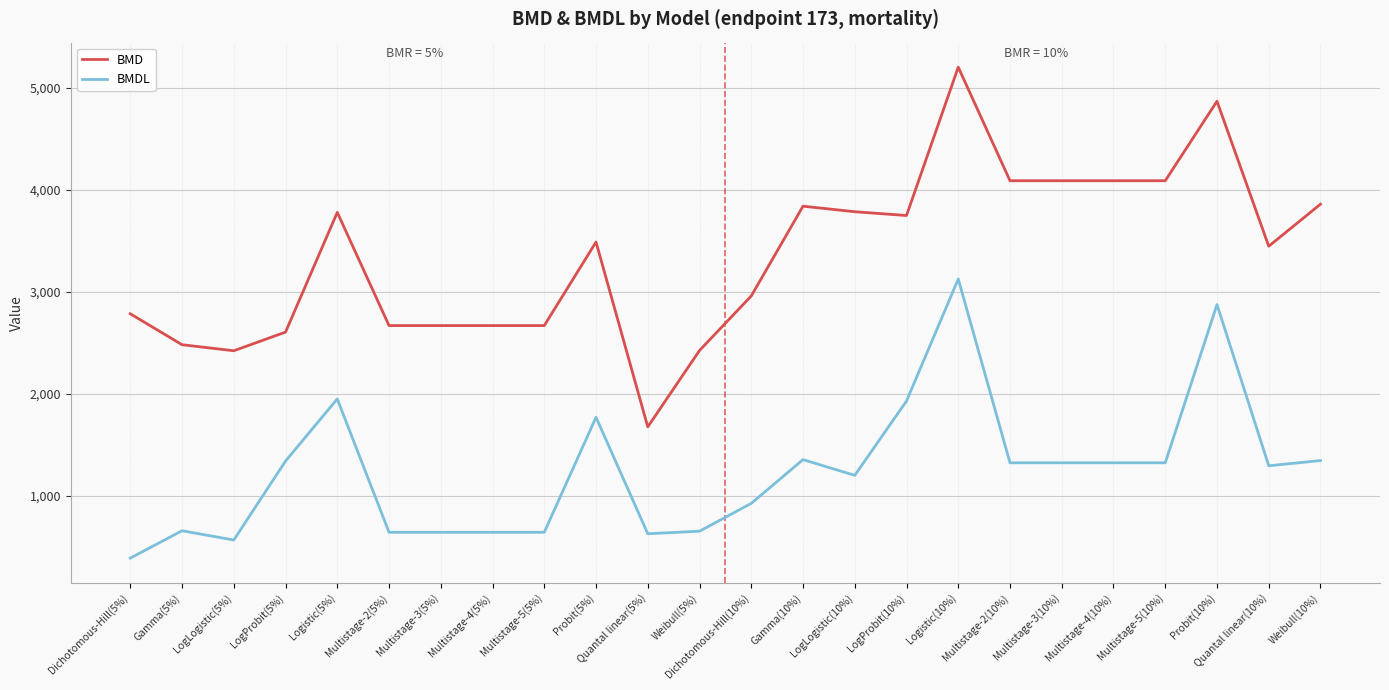

What is the difference between the highest and lowest values at Logistic(10%)?

2074.9